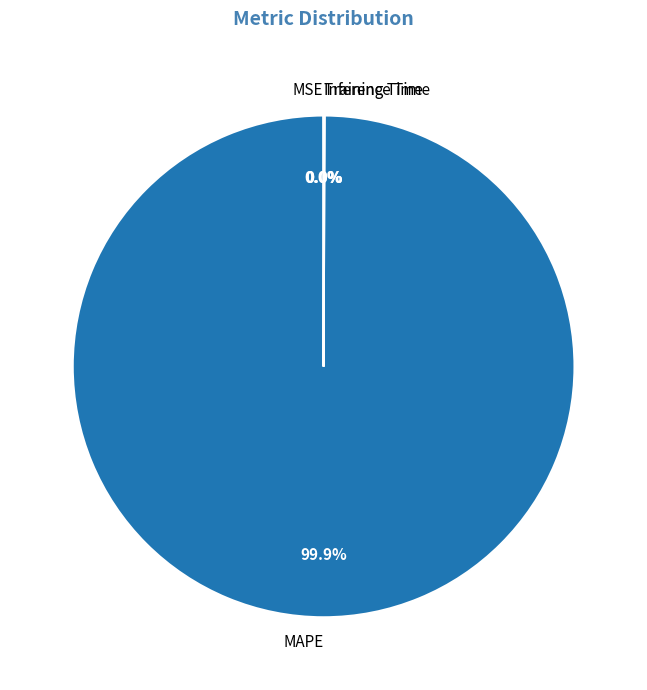

To the nearest percent, what is the average slice percentage?

25%